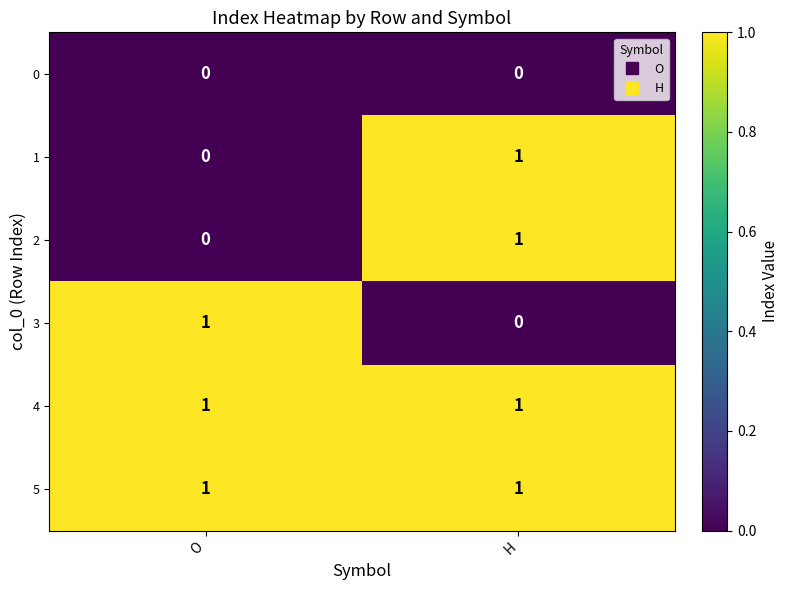

Reading left to right, extract all data points from this chart.

0: O=0	H=0
1: O=0	H=1
2: O=0	H=1
3: O=1	H=0
4: O=1	H=1
5: O=1	H=1